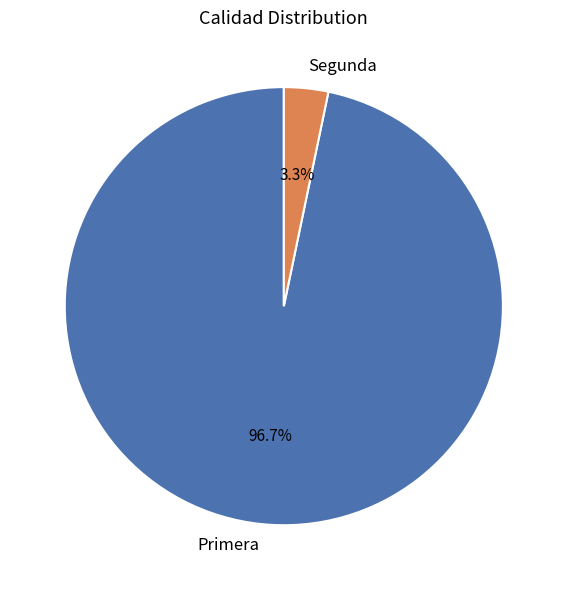

How many slices are in this pie chart?

2